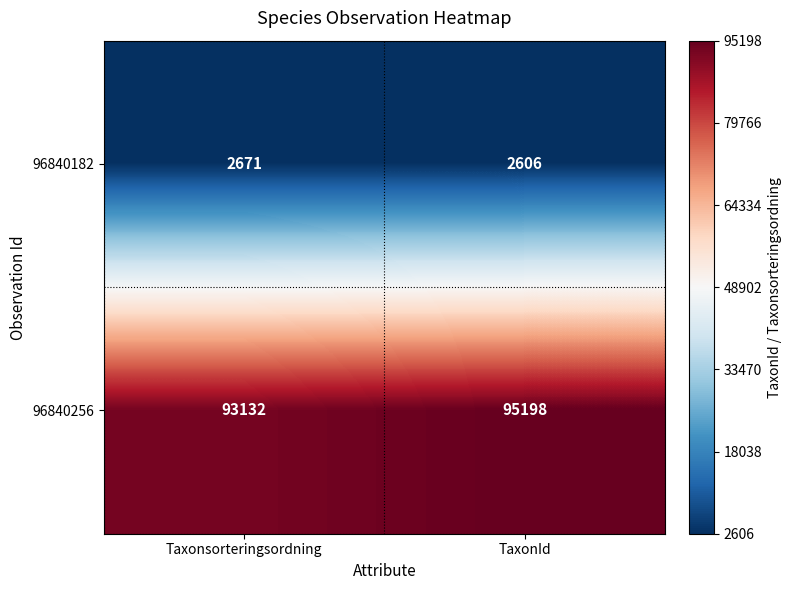

At which category is the sum across all series the highest?

TaxonId